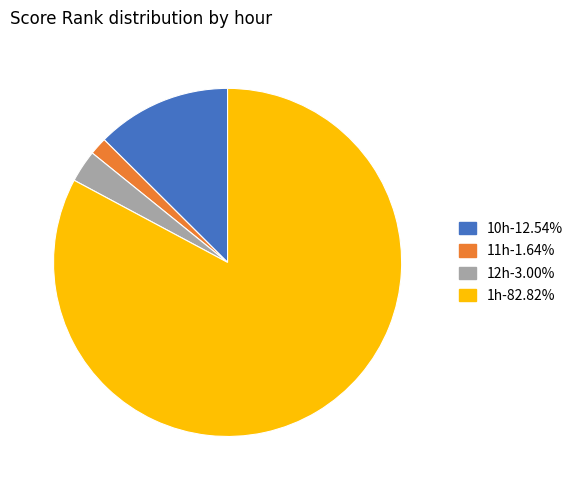

Combined, do 10h-12.54% and 11h-1.64% account for over 50%?

No